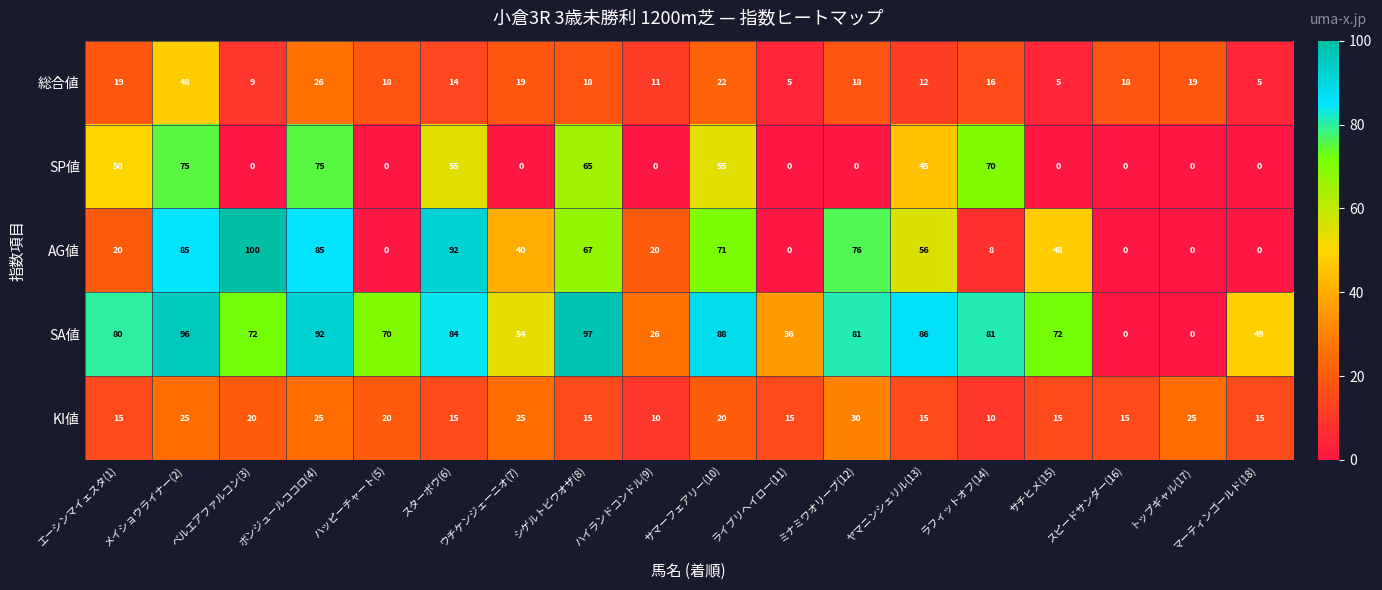

What is the highest value of the 総合値 series?

48